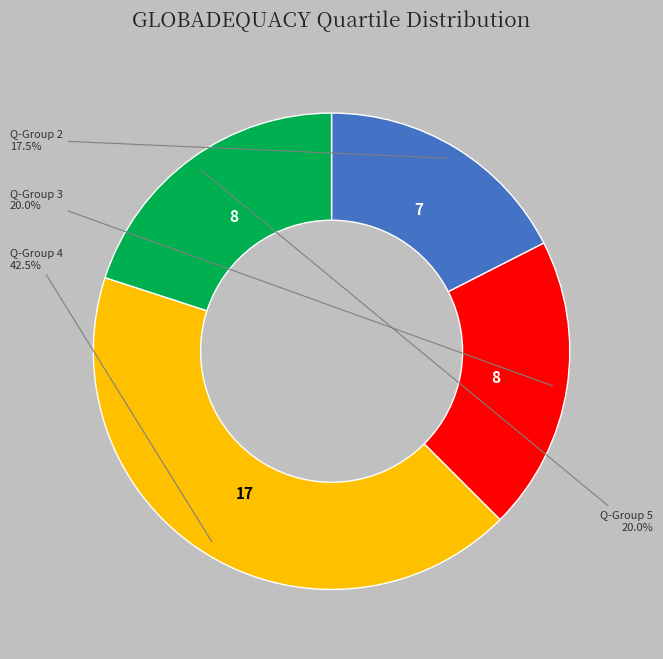

Is there any slice that represents more than half of the pie?

No